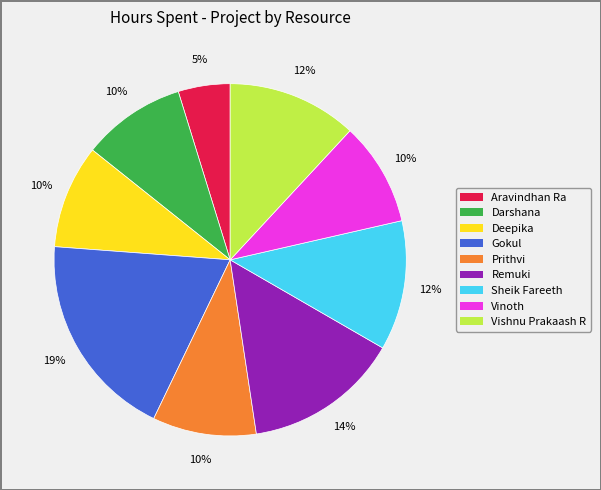

To the nearest percent, what is the average slice percentage?

11%